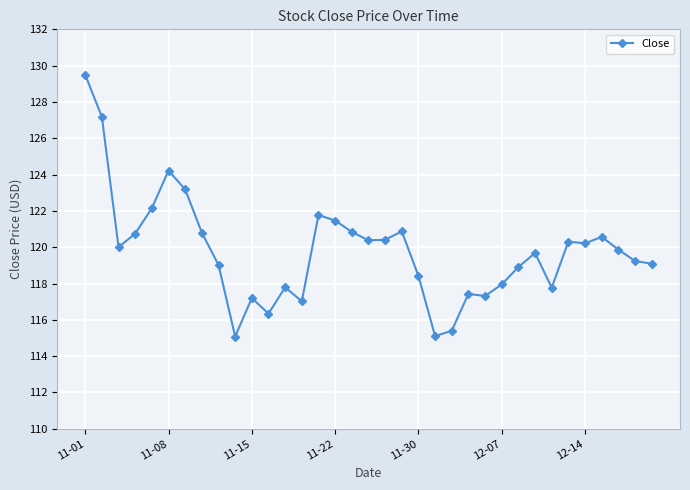

What is the difference between the maximum and second lowest values?

14.4